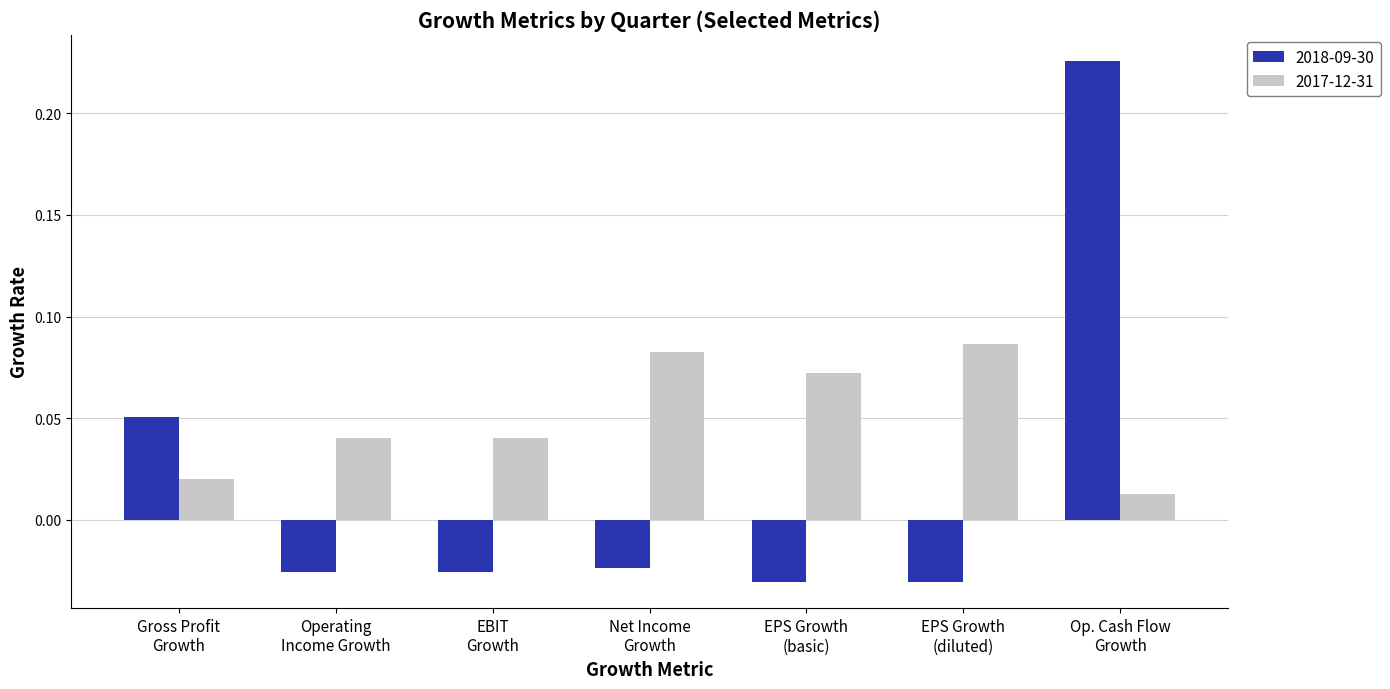

Which series has the largest total across all categories?

2017-12-31